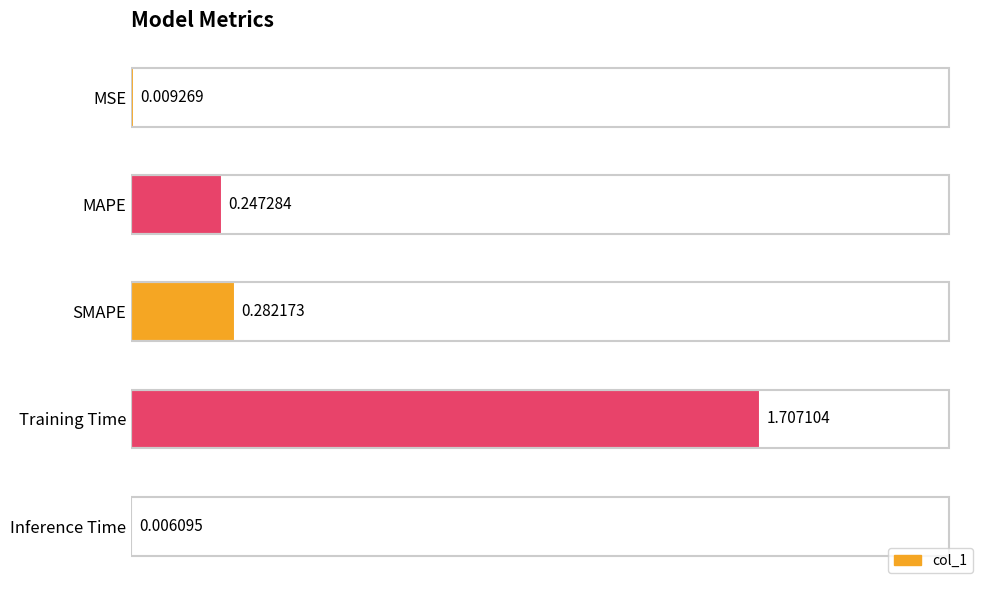

Which category has the highest value across all series?

Training Time